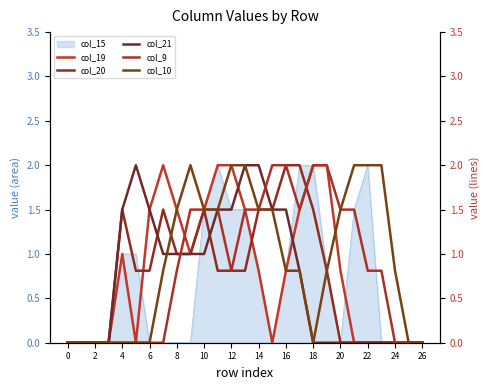

True or false: col_10 and col_21 intersect in this chart.

True